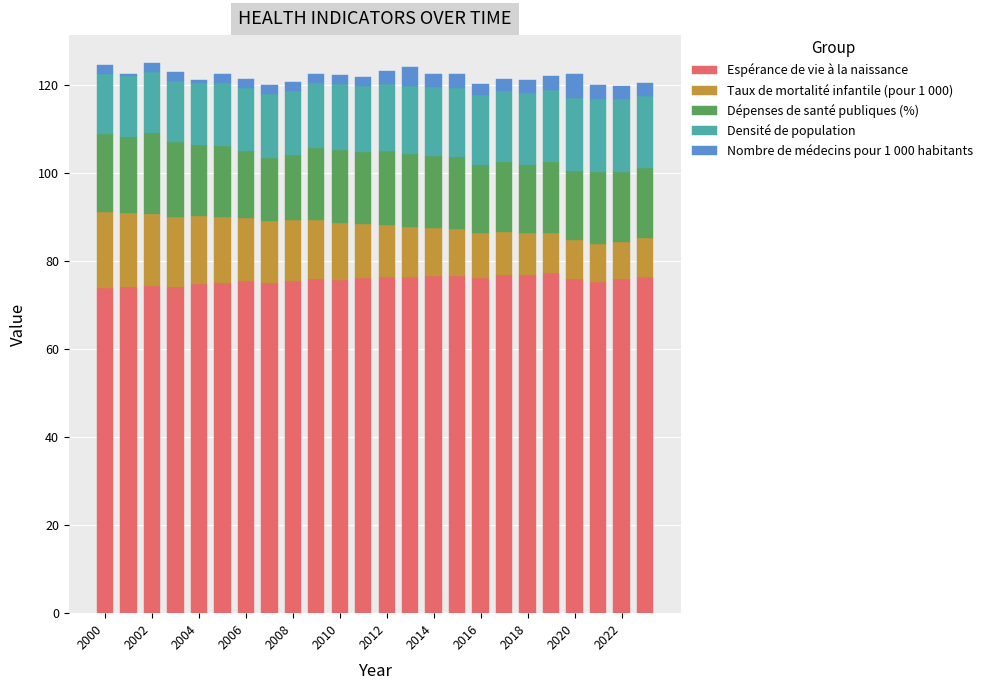

Count the number of data series in this chart.

5